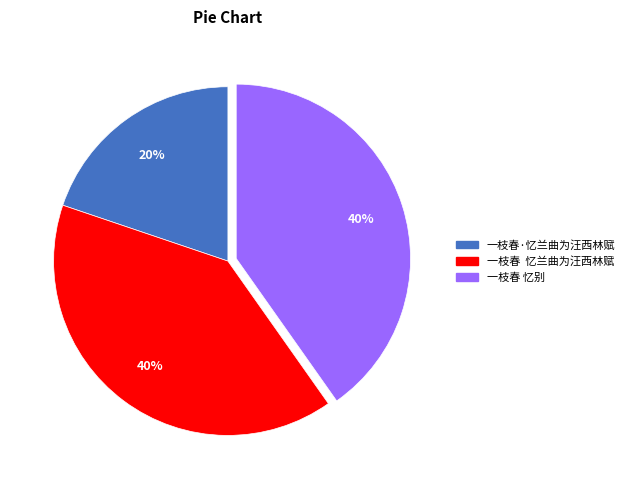

Does any single category account for the majority?

No